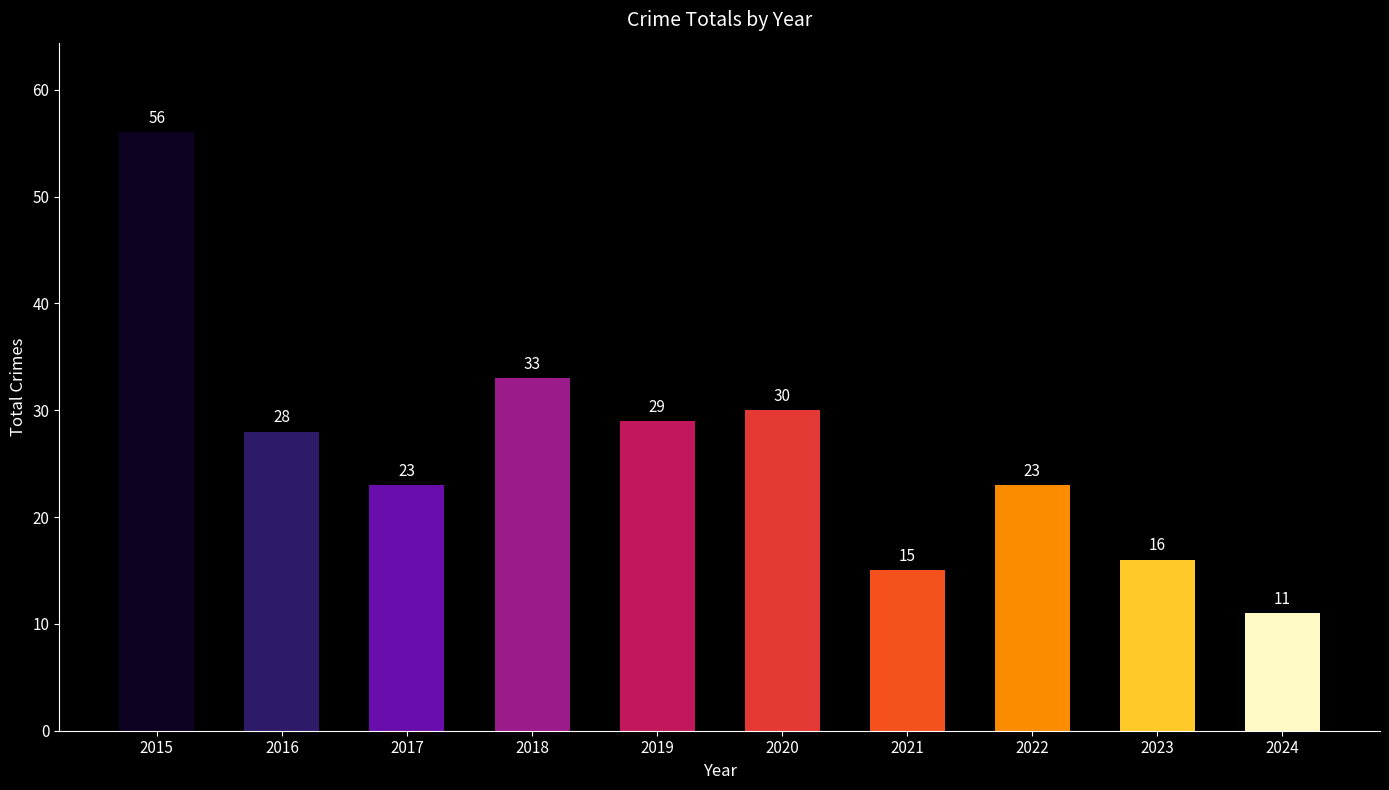

What is the maximum value shown in the chart?

56